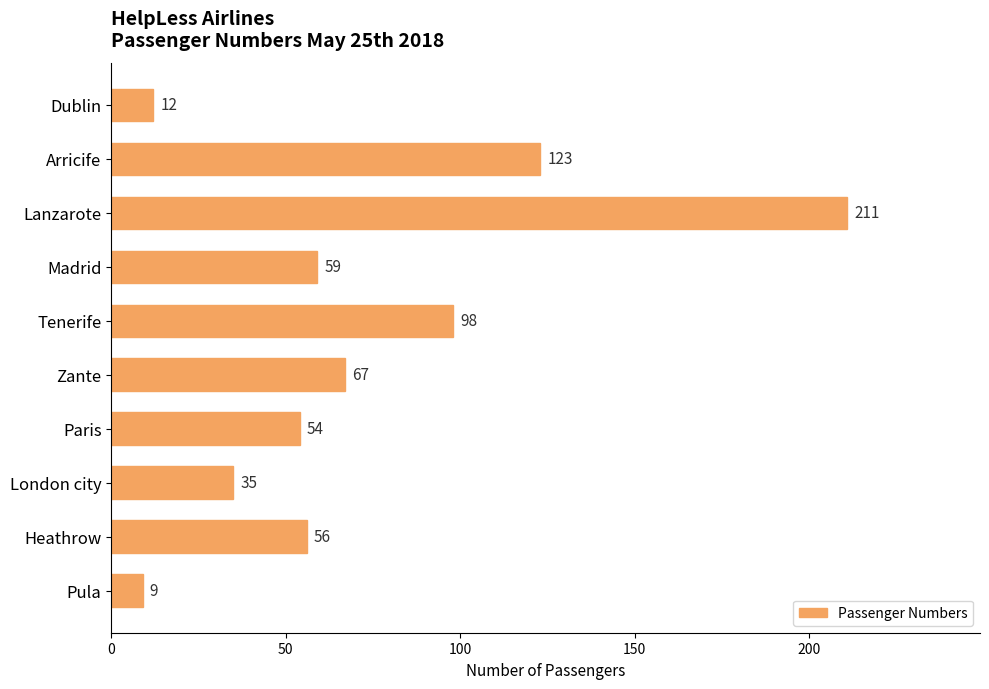

Rank the categories by value from highest to lowest.

Lanzarote, Arricife, Tenerife, Zante, Madrid, Heathrow, Paris, London city, Dublin, Pula